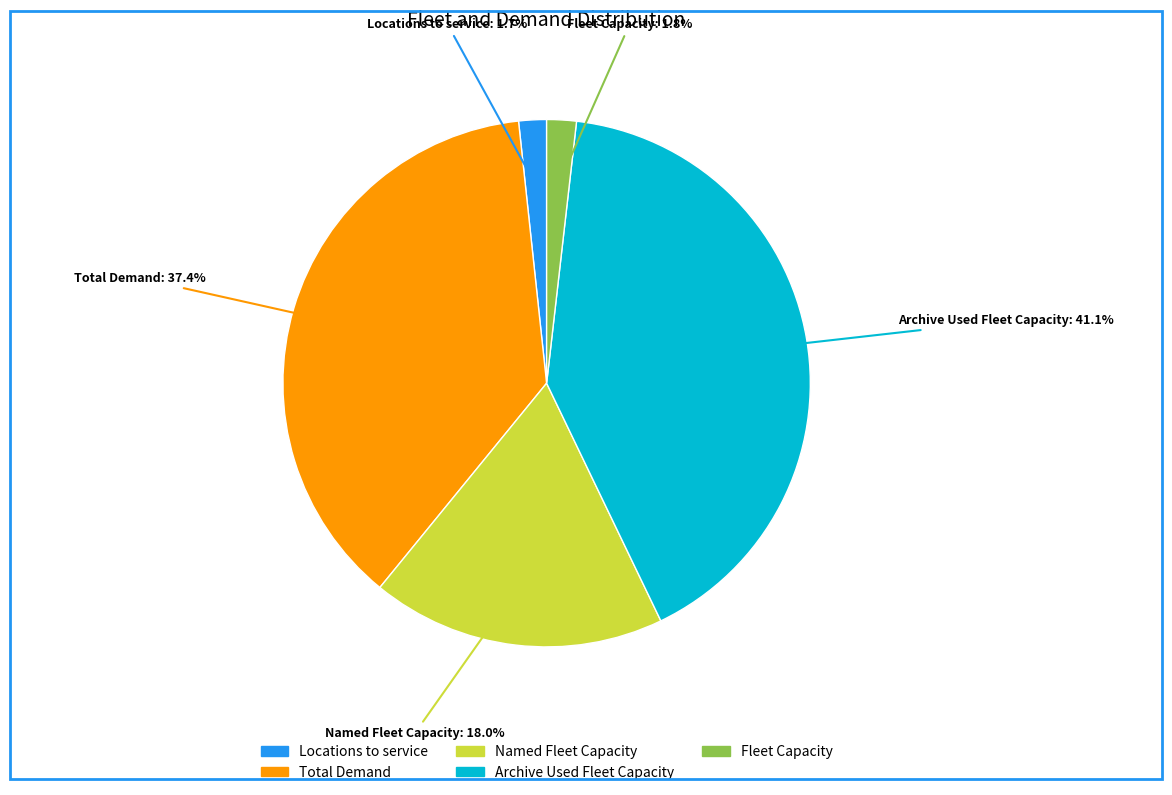

Does any single category account for the majority?

No